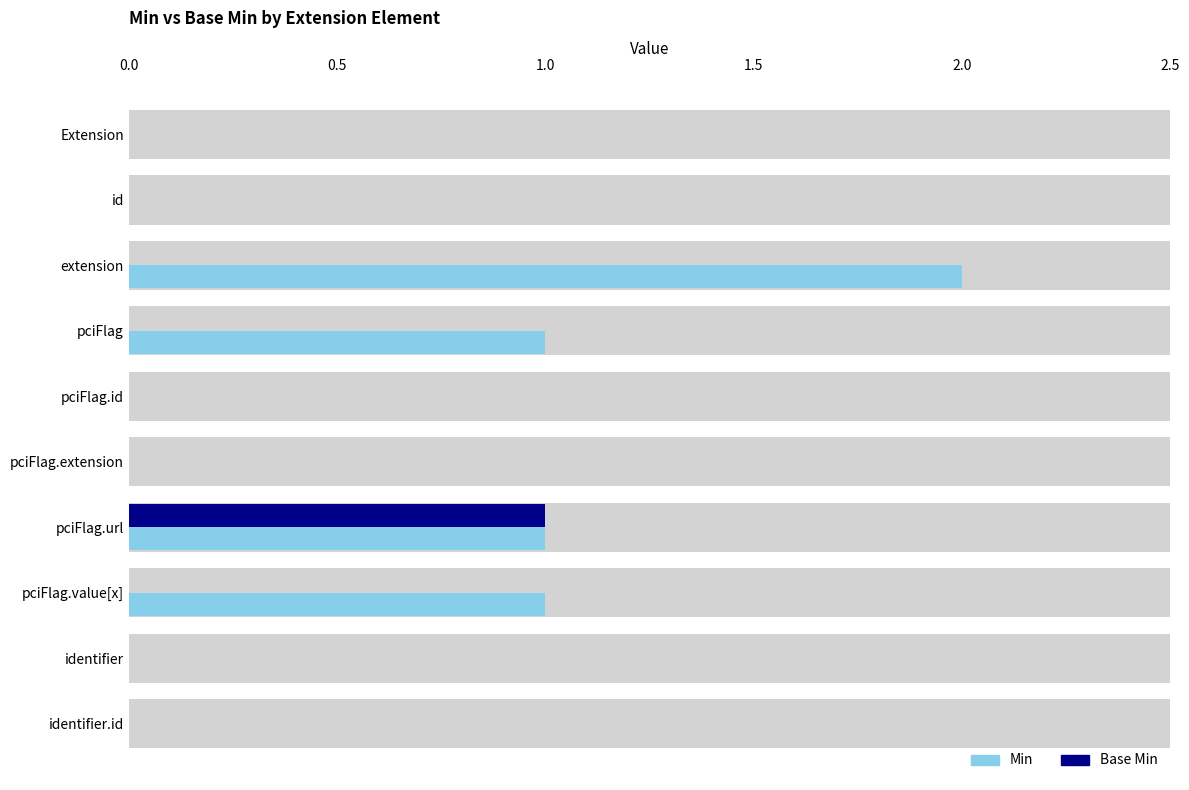

What is the maximum value for Base Min?

1